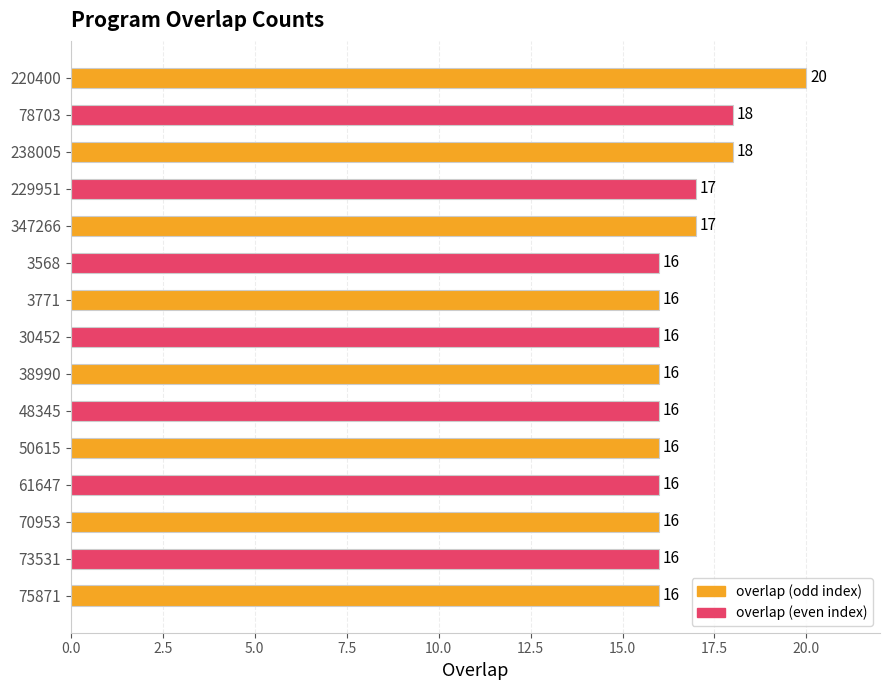

Count the values in the range 16 to 17.

12